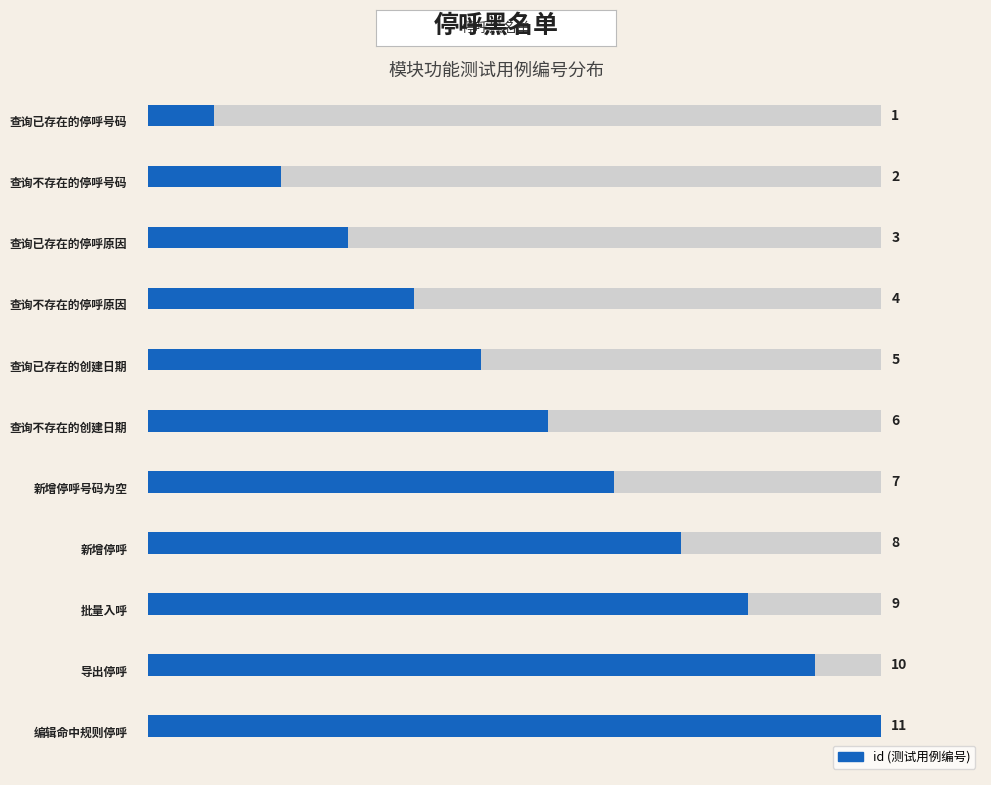

Does the chart contain any negative values?

No